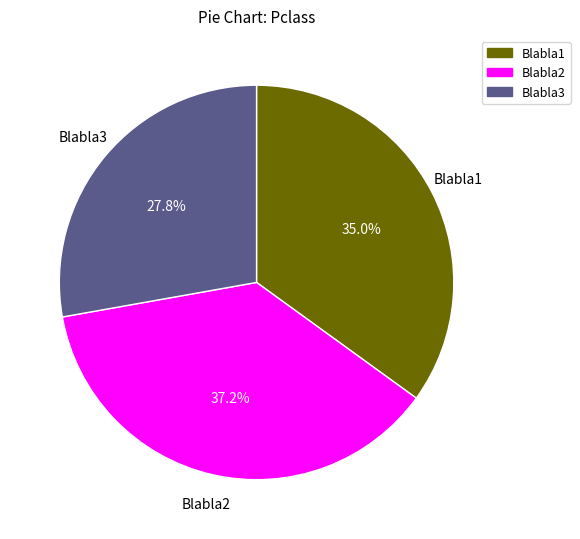

True or false: Blabla3 accounts for 23% of the total.

False